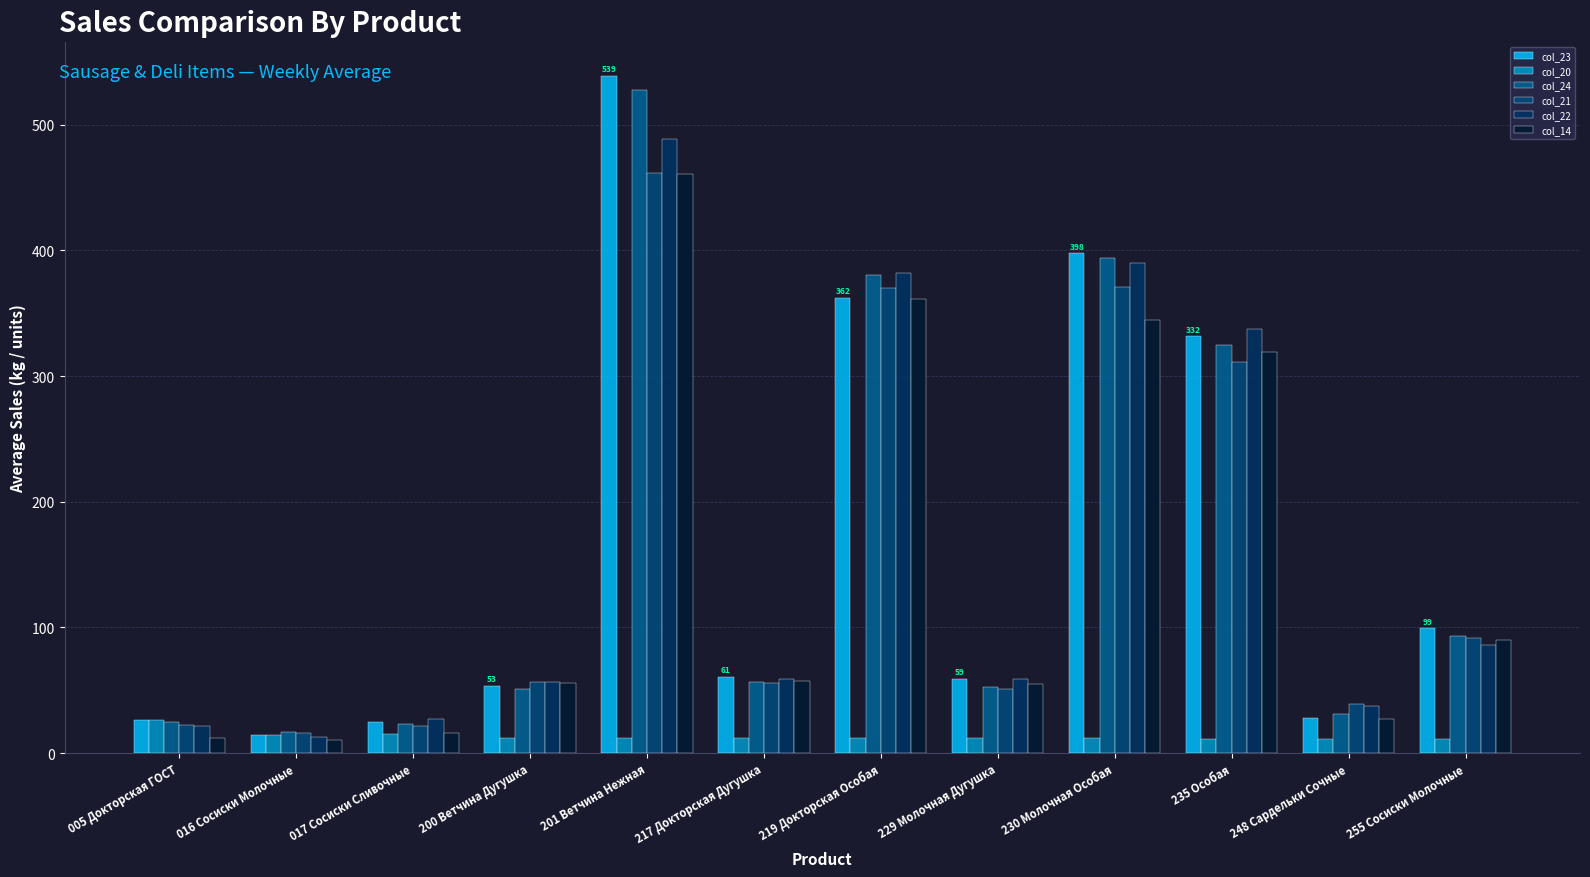

What is the approximate value of col_20 at 219 Докторская Особая?

12.0